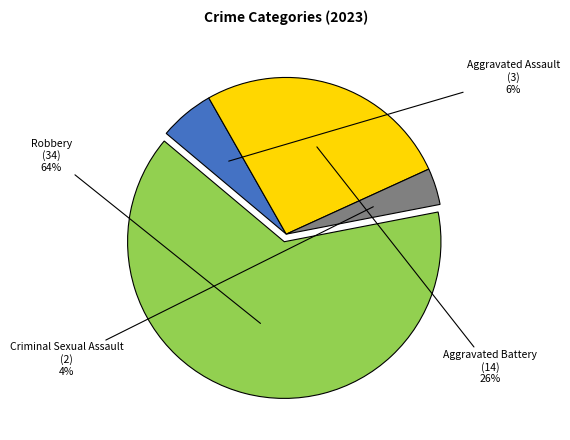

To the nearest percent, what portion does Criminal Sexual Assault represent?

4%